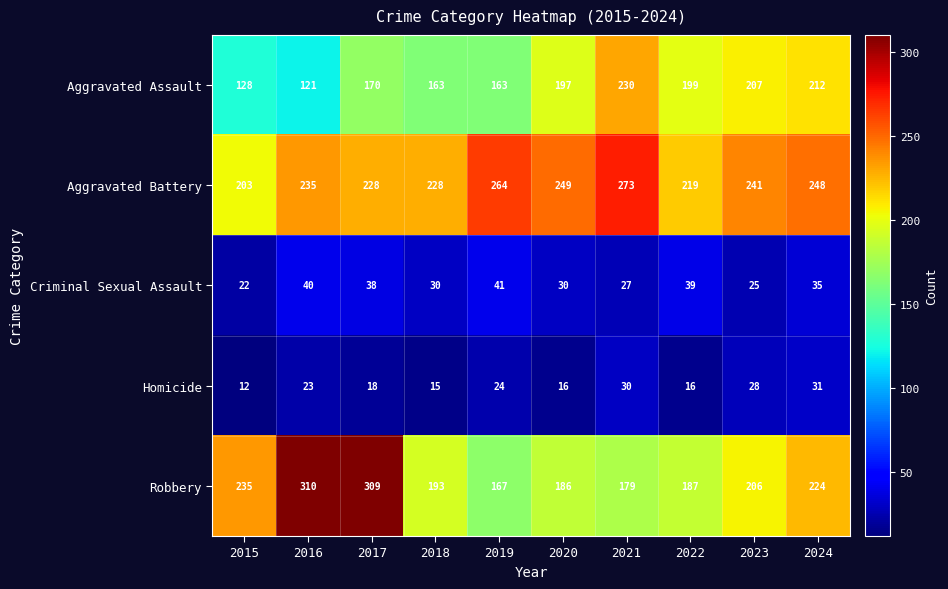

Which series has the largest total across all categories?

Aggravated Battery